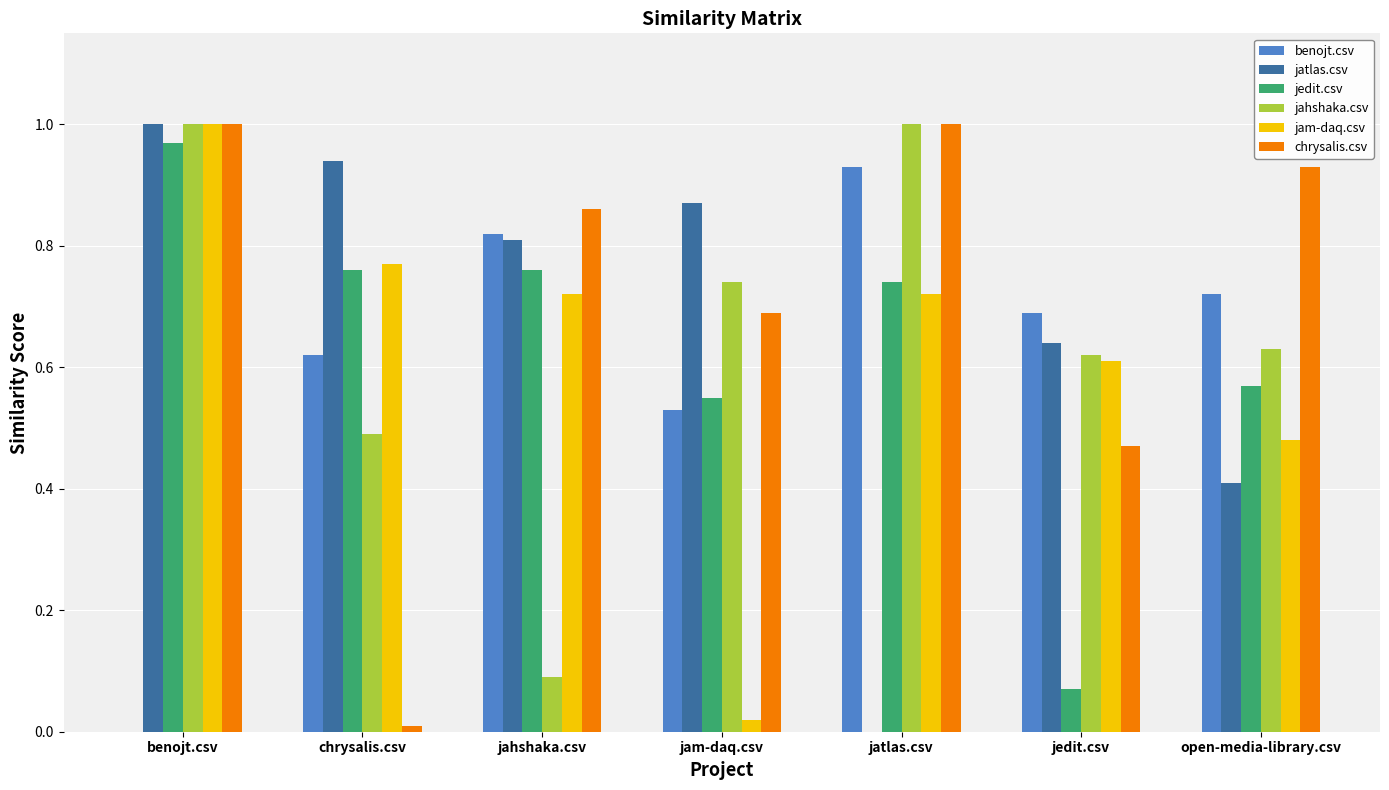

At which category is the sum across all series the highest?

benojt.csv